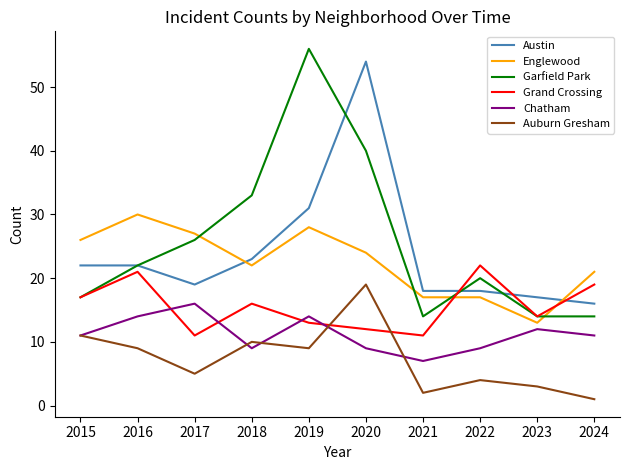

Between which two adjacent categories do Austin and Grand Crossing first intersect?

2021 and 2022